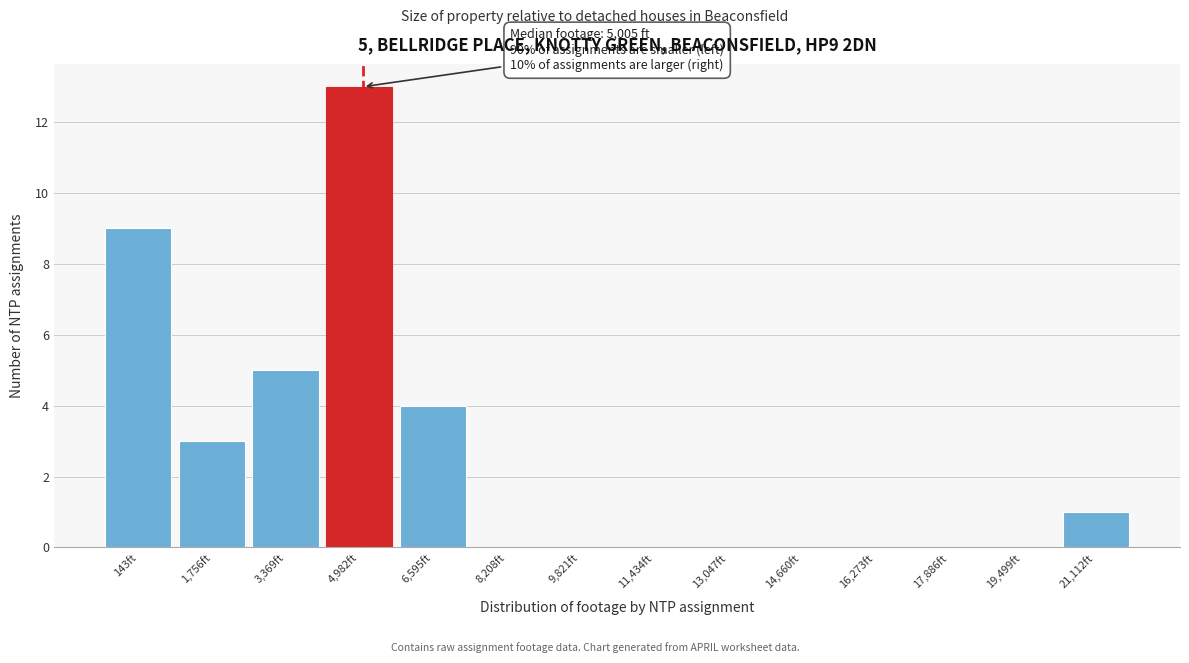

Reading right to left, transcribe all the data shown in this chart.

21,112ft=1	19,499ft=0	17,886ft=0	16,273ft=0	14,660ft=0	13,047ft=0	11,434ft=0	9,821ft=0	8,208ft=0	6,595ft=4	4,982ft=13	3,369ft=5	1,756ft=3	143ft=9